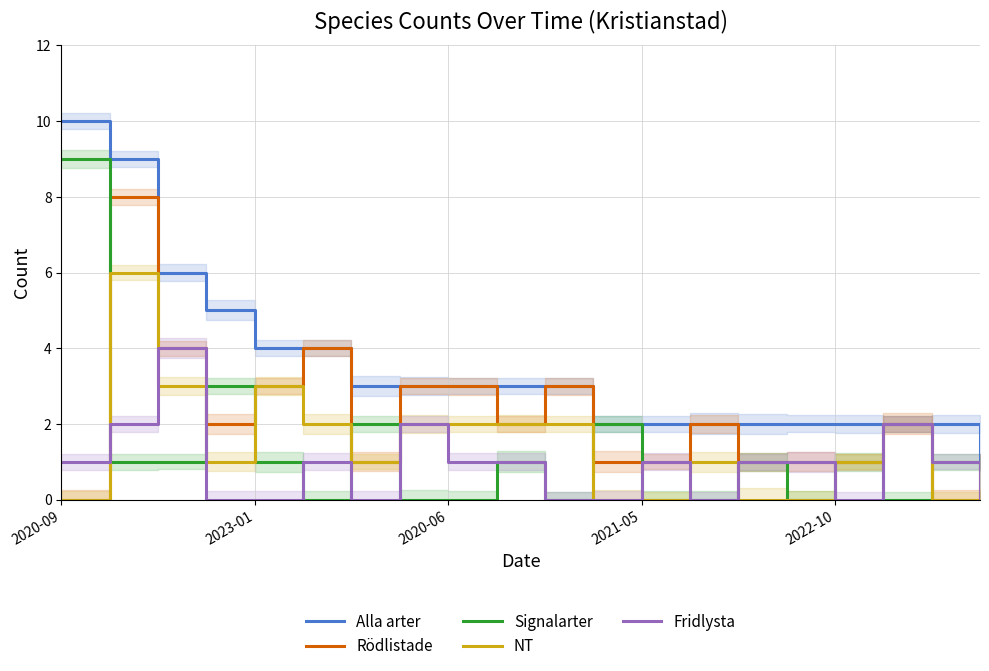

At how many categories does at least one series exceed 3?

6